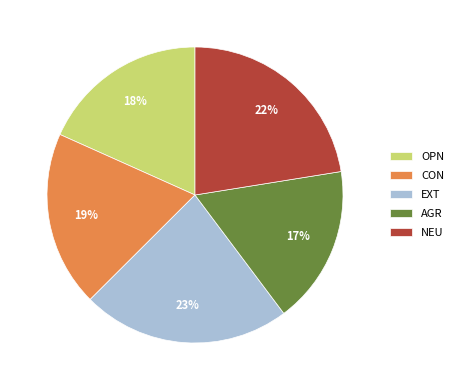

To the nearest percent, what is the difference between the NEU and AGR slice percentages?

5%